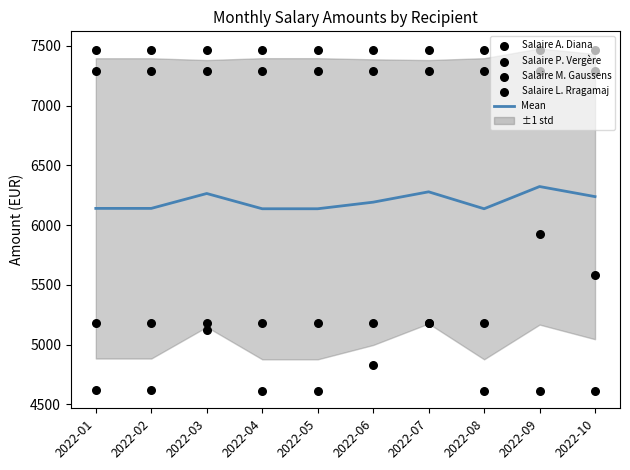

At which category is the sum across all series the highest?

2022-09